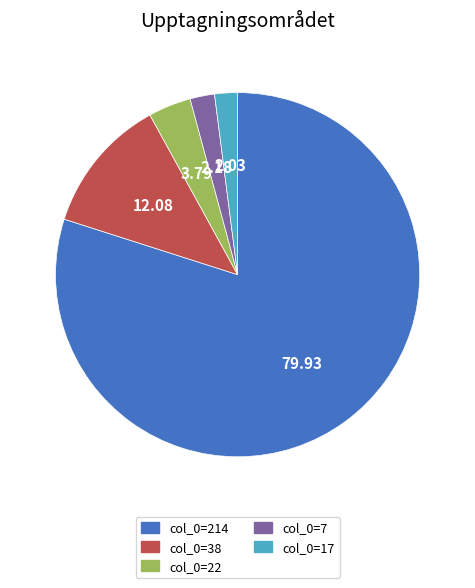

Is there any slice that represents more than half of the pie?

Yes